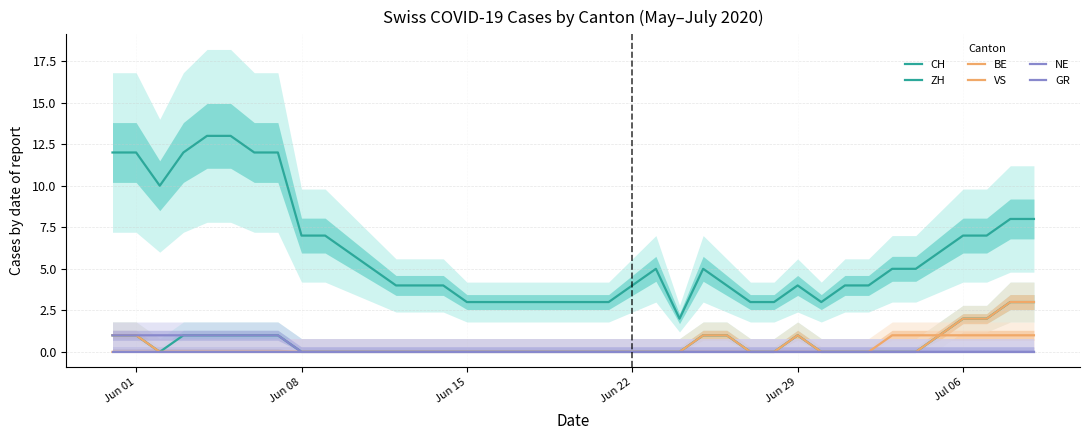

Reading left to right, extract all data points from this chart.

CH: 12	12	10	12	13	13	12	12	7	7	6	5	4	4	4	3	3	3	3	3	3	3	4	5	2	5	4	3	3	4	3	4	4	5	5	6	7	7	8	8
ZH: 1	1	0	1	1	1	1	1	0	0	0	0	0	0	0	0	0	0	0	0	0	0	0	0	0	1	1	0	0	1	0	0	0	0	0	1	2	2	3	3
BE: 1	1	0	0	0	0	0	0	0	0	0	0	0	0	0	0	0	0	0	0	0	0	0	0	0	0	0	0	0	0	0	0	0	1	1	1	1	1	1	1
VS: 0	0	0	0	0	0	0	0	0	0	0	0	0	0	0	0	0	0	0	0	0	0	0	0	0	1	1	0	0	1	0	0	0	0	0	1	2	2	3	3
NE: 0	0	0	0	0	0	0	0	0	0	0	0	0	0	0	0	0	0	0	0	0	0	0	0	0	0	0	0	0	0	0	0	0	0	0	0	0	0	0	0
GR: 1	1	1	1	1	1	1	1	0	0	0	0	0	0	0	0	0	0	0	0	0	0	0	0	0	0	0	0	0	0	0	0	0	0	0	0	0	0	0	0